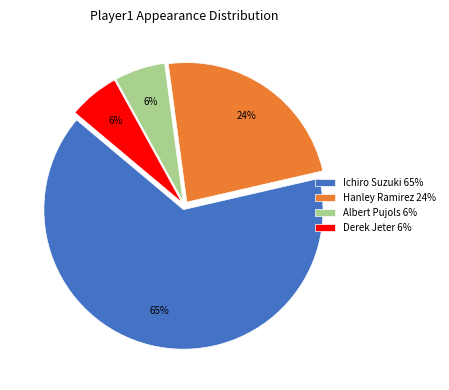

To the nearest percent, what portion does Albert Pujols represent?

6%